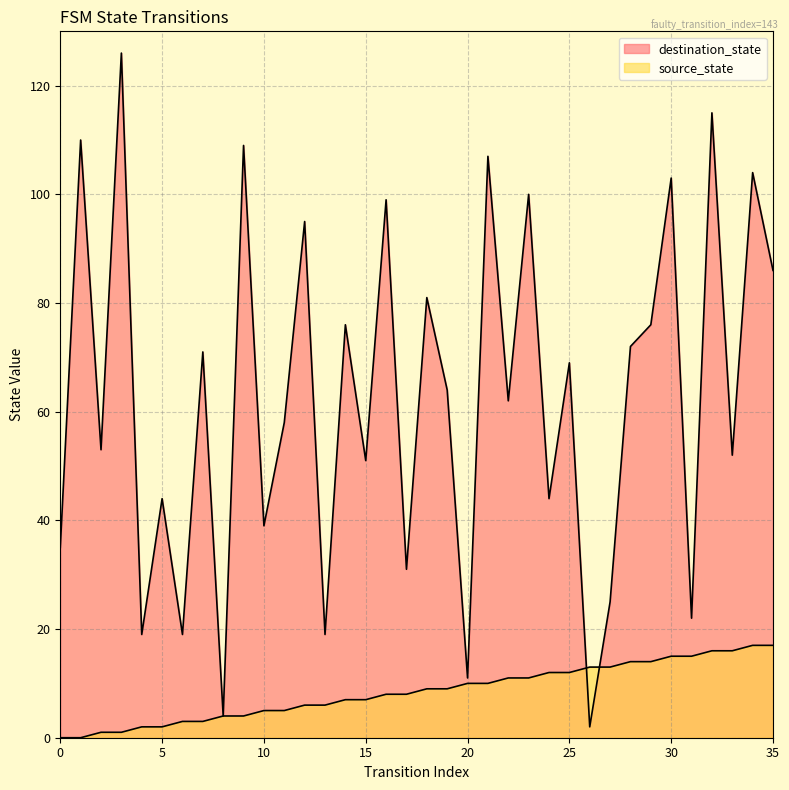

List the series in order of their overall mean, lowest first.

source_state, destination_state